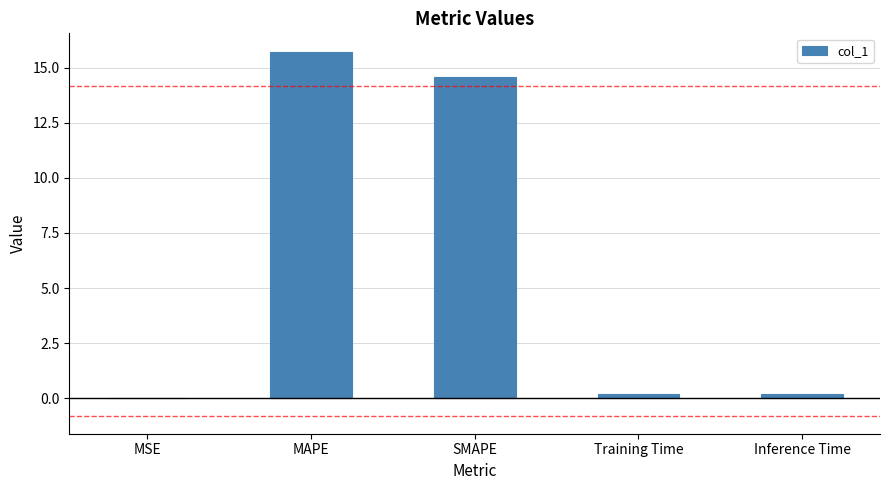

The chart shows a value of 14.6 at SMAPE. True or false?

True